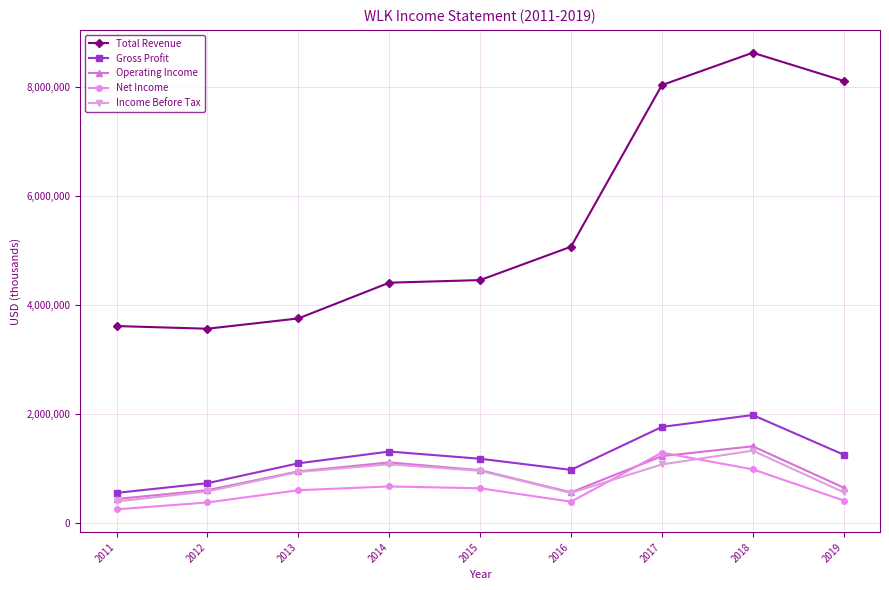

What is the greatest value displayed?

8635000